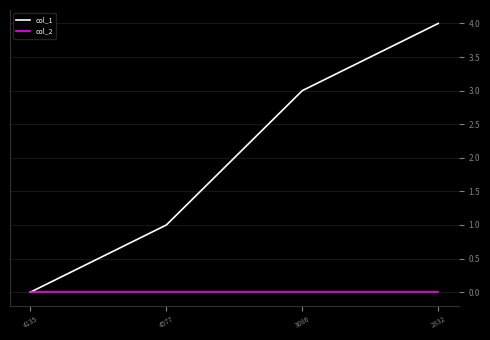

True or false: col_1 has more than 1 points higher than both neighbors.

False